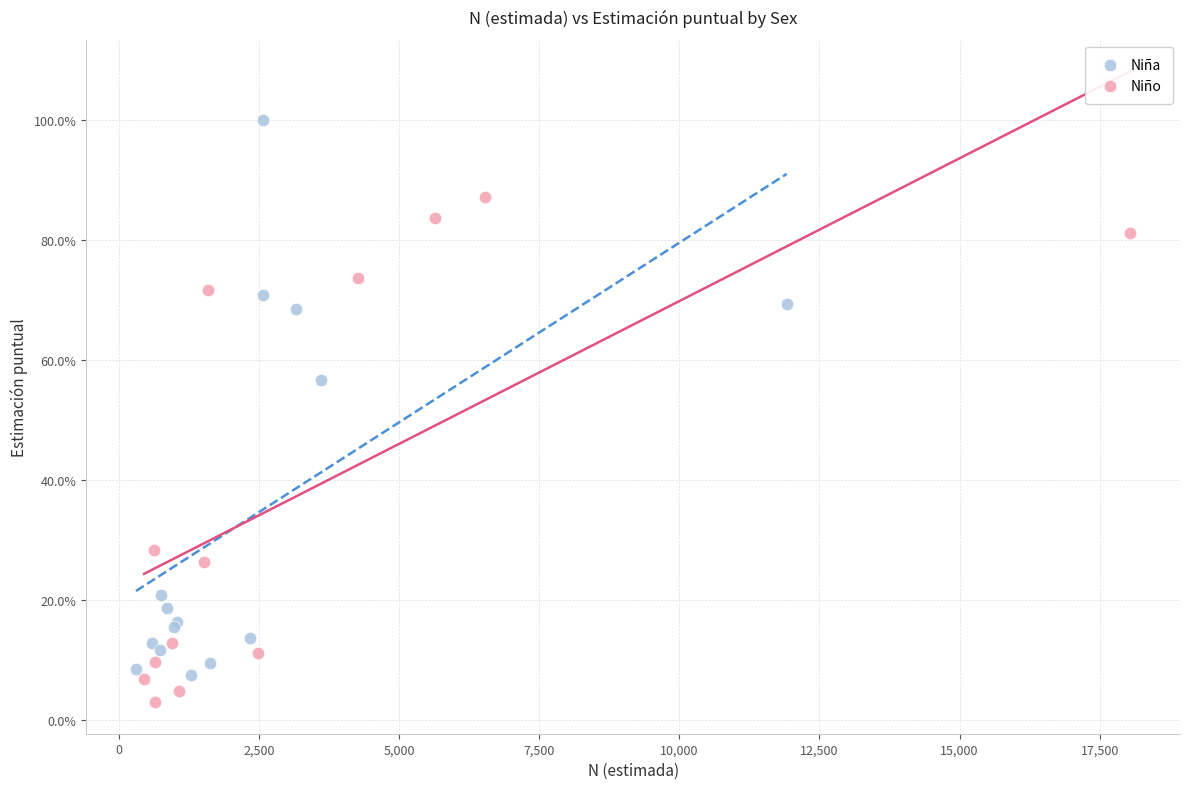

Which series has the largest Y range (max minus min)?

Niña